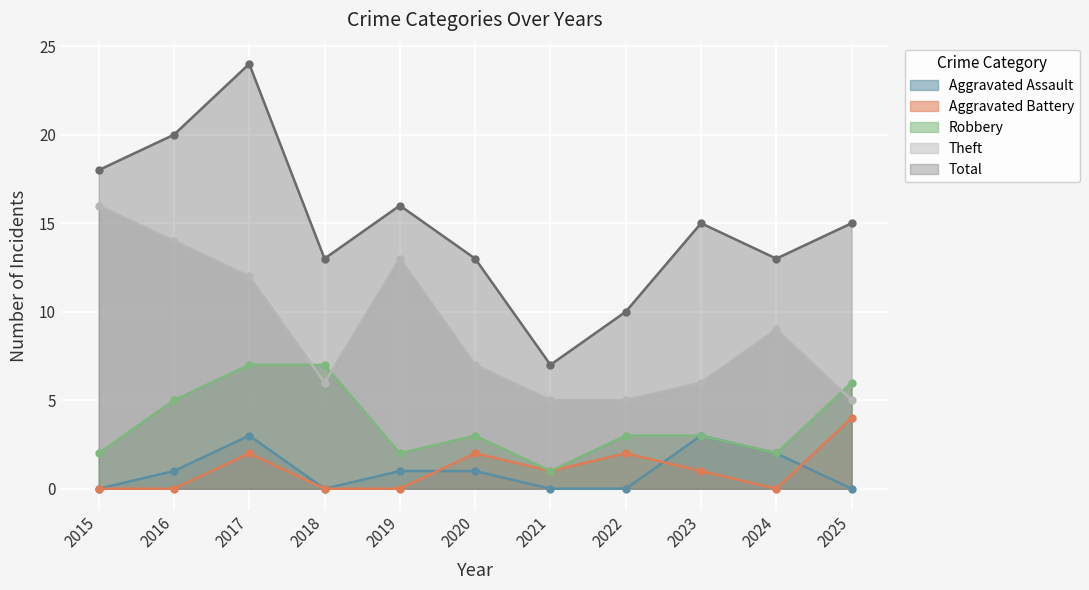

How many Aggravated Battery values are between 0 and 2?

10